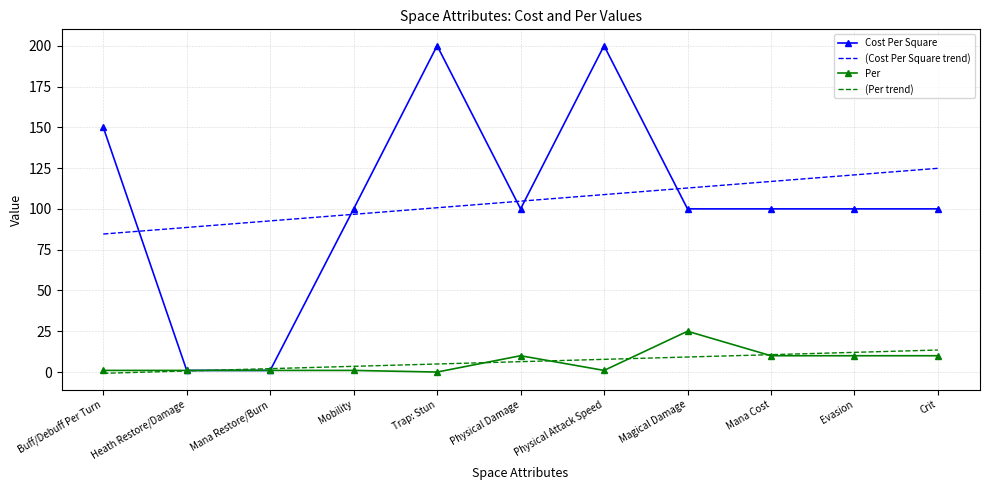

True or false: (Cost Per Square trend) and Per intersect in this chart.

False